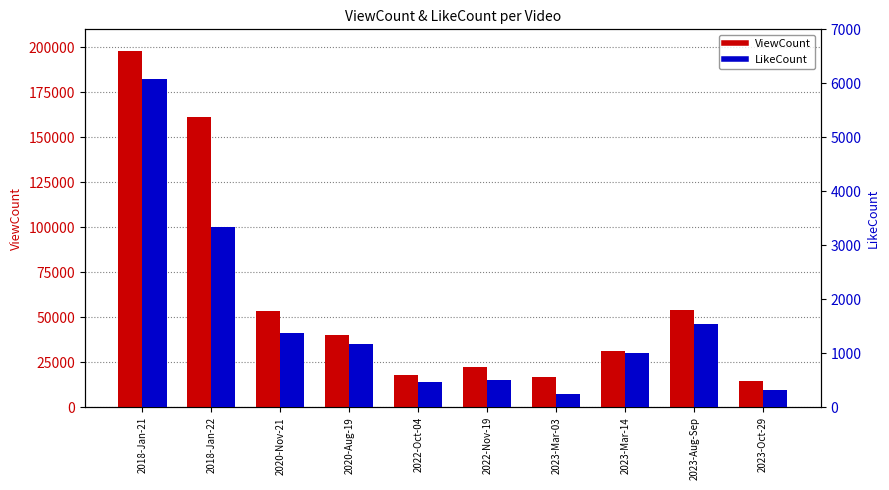

Between 2020-Aug-19 and 2018-Jan-22, which is larger?

2018-Jan-22